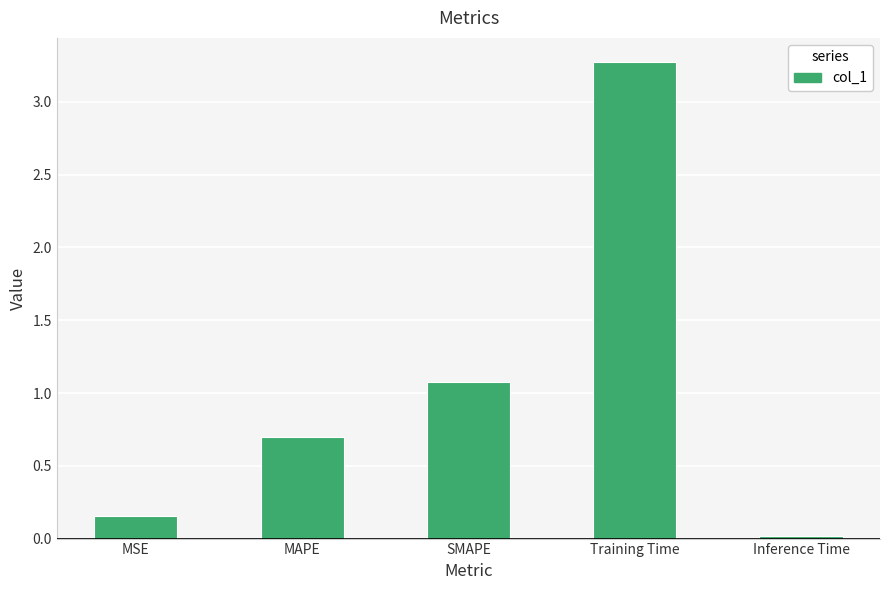

Between MSE and Training Time, which is larger?

Training Time